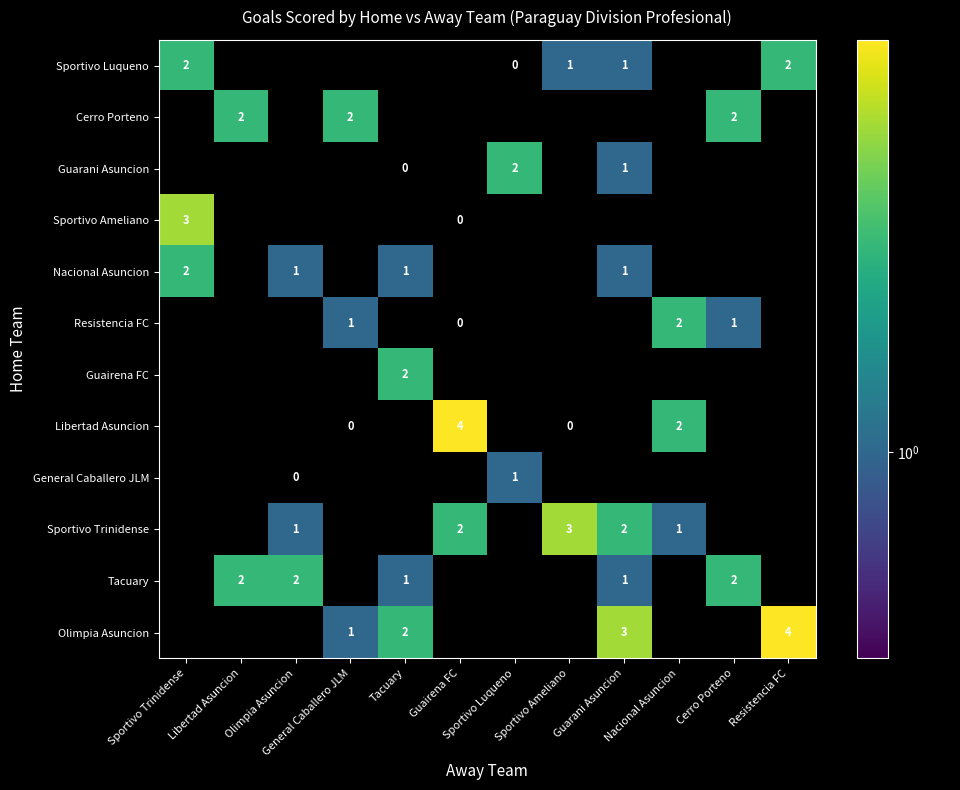

Is it true that Sportivo Trinidense equals 5 at Sportivo Ameliano?

False